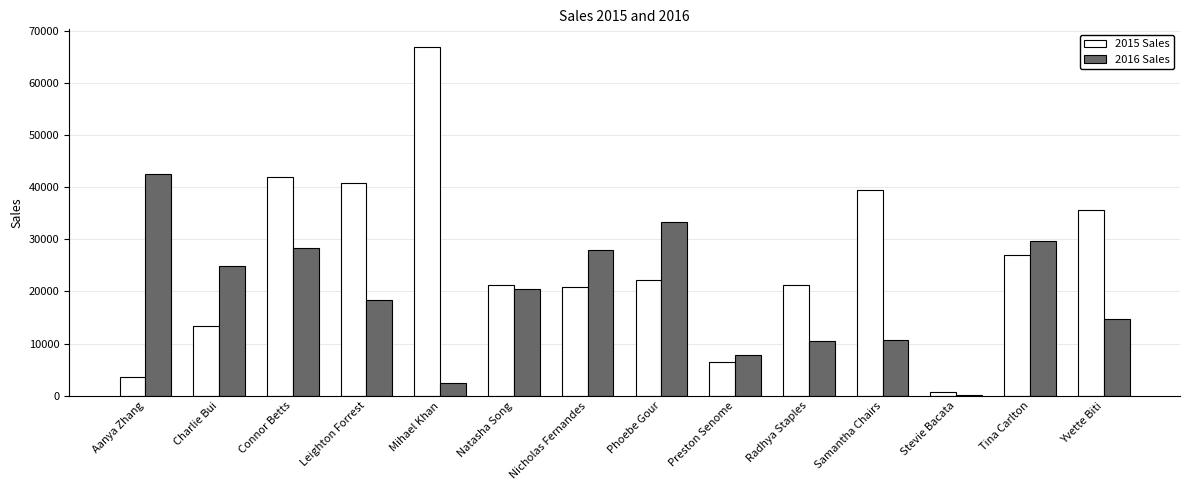

What is the total value across all series at Samantha Chairs?

50126.4